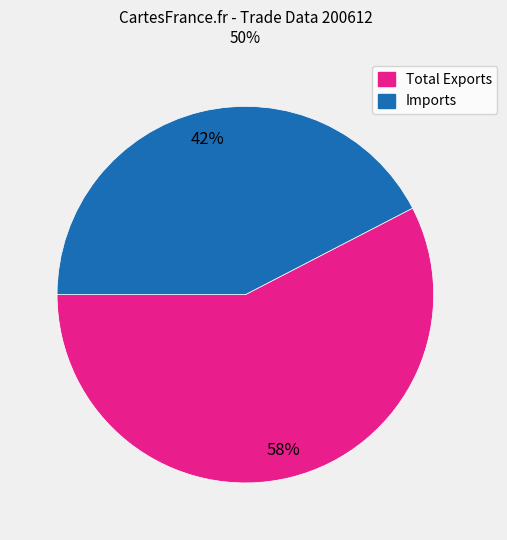

How many segments does this pie chart have?

2